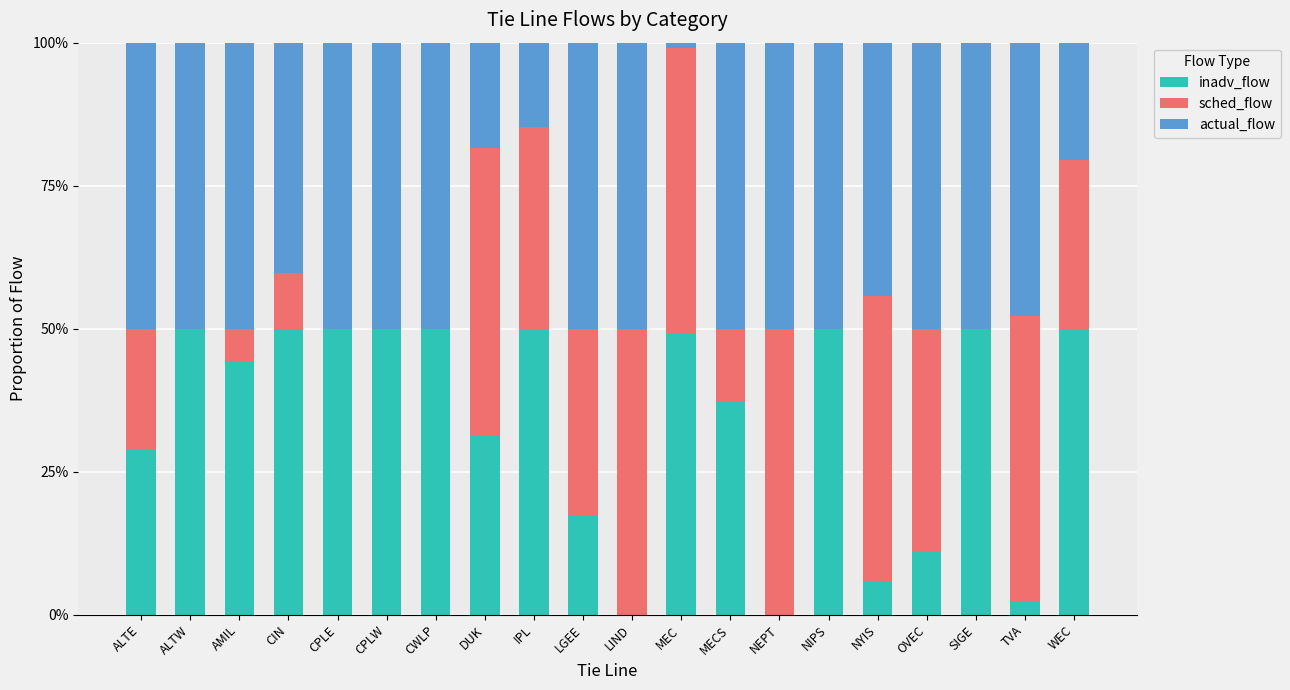

The actual_flow series shows 0.8 at AMIL. True or false?

False